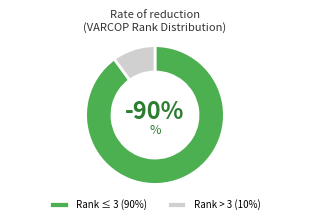

The 3 slice represents 17% of the pie. True or false?

False